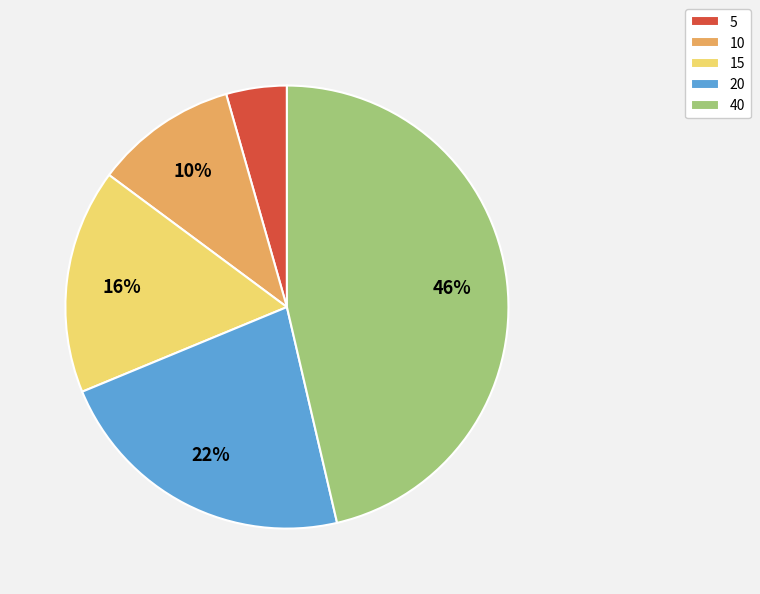

Does 20 represent more than half of the total?

No